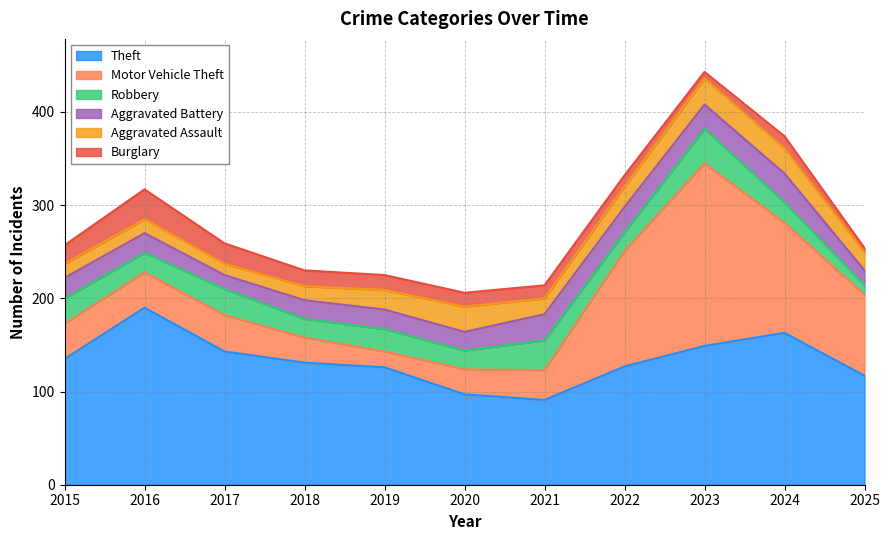

Rank the series by their maximum value, from highest to lowest.

Motor Vehicle Theft, Theft, Robbery, Burglary, Aggravated Battery, Aggravated Assault